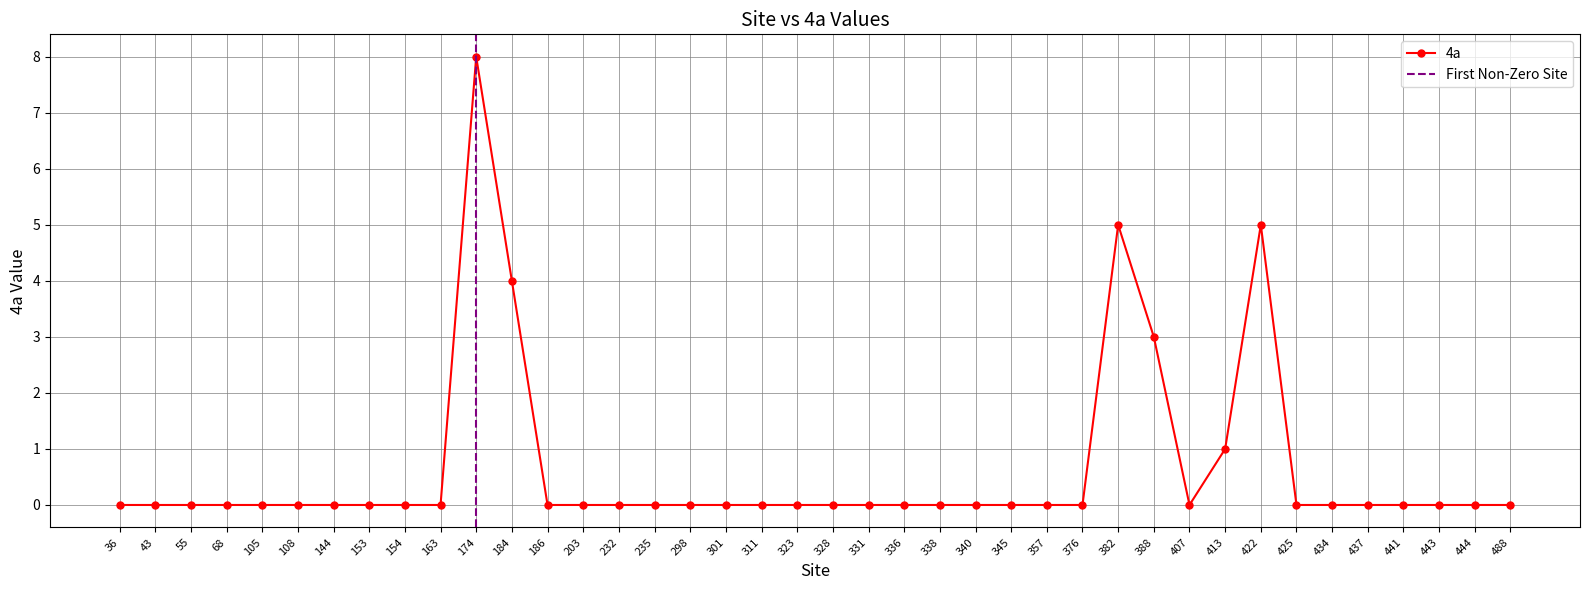

How many interior local peaks (higher than both neighbors) does the data have?

3